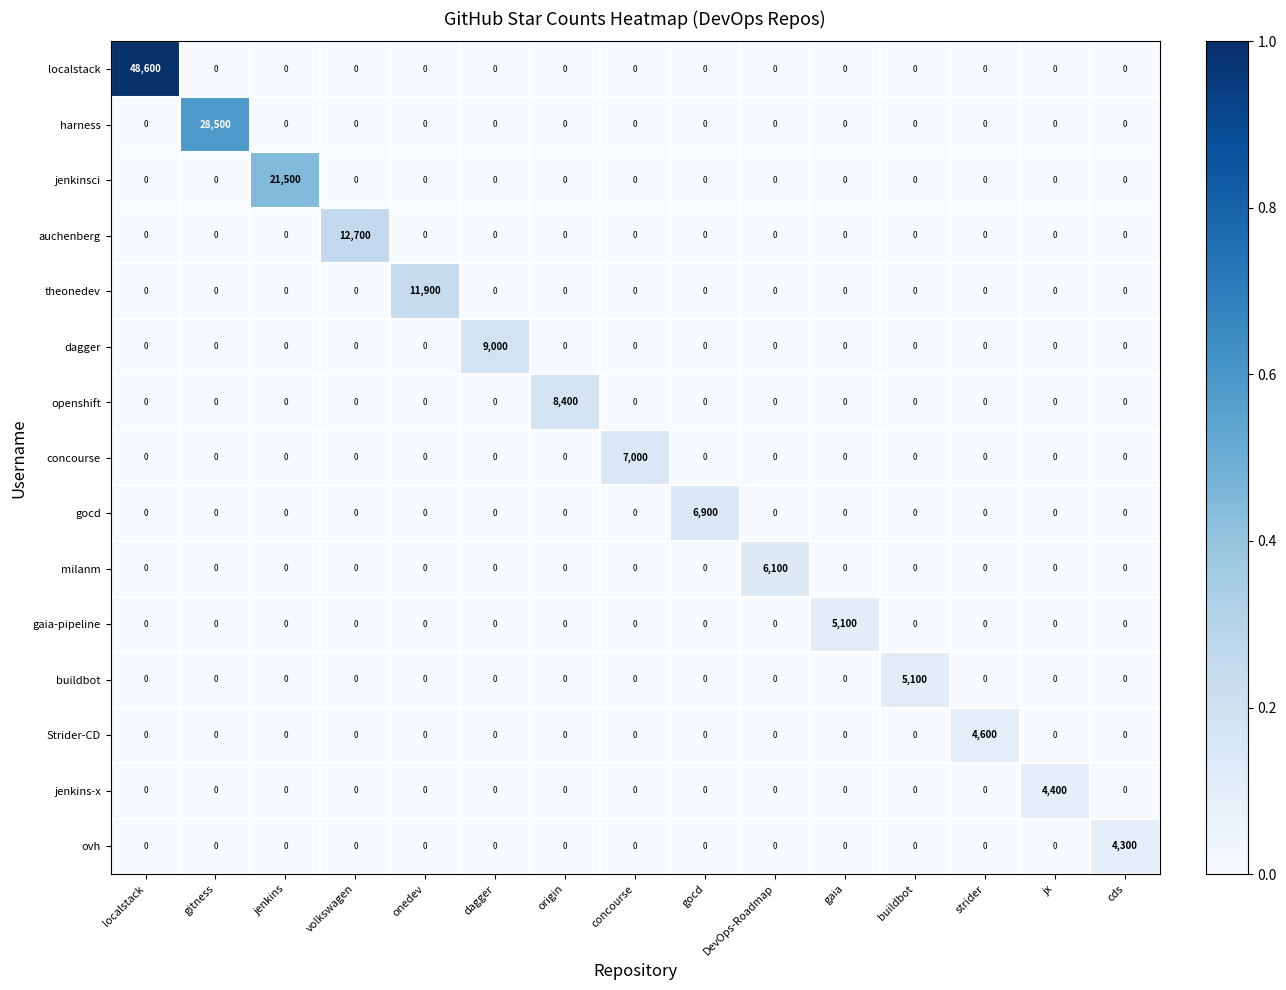

What is the total value across all series at buildbot?

5100